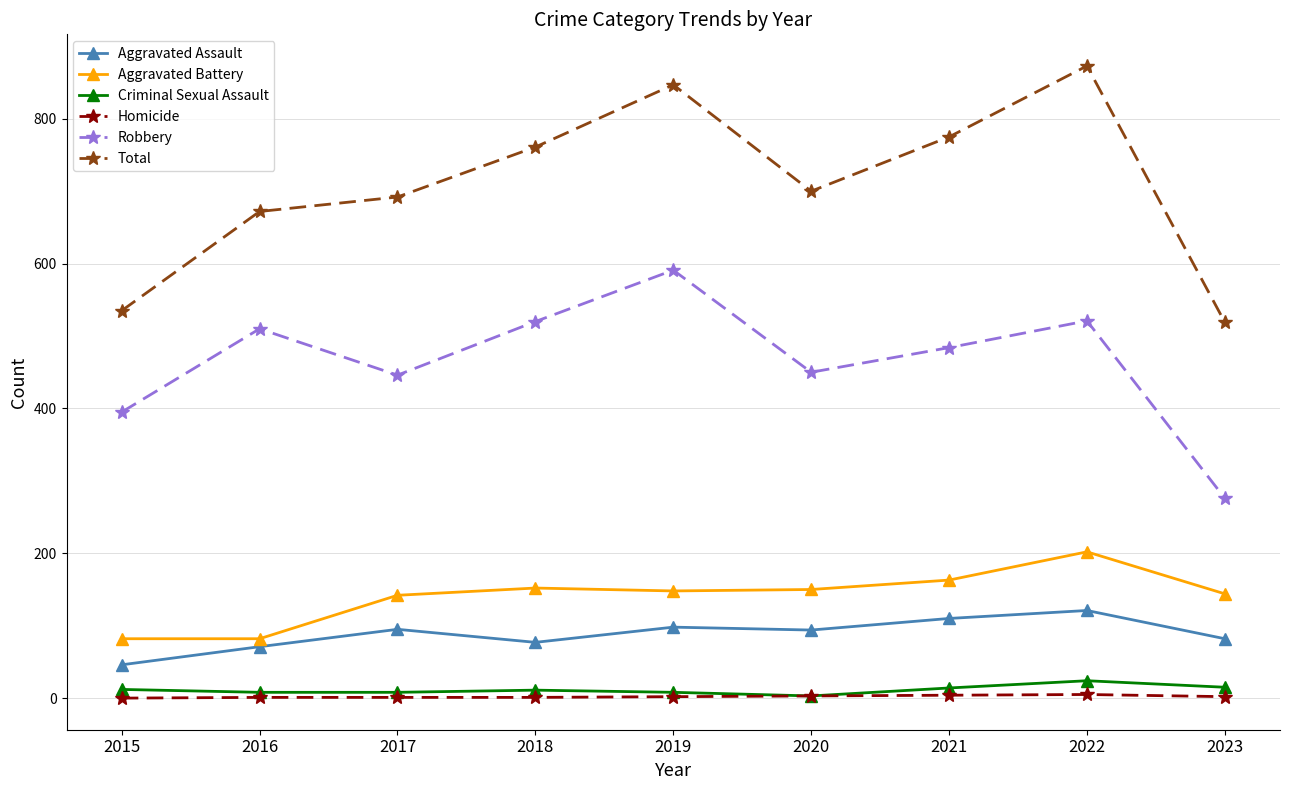

Does the chart have visible grid lines?

Yes